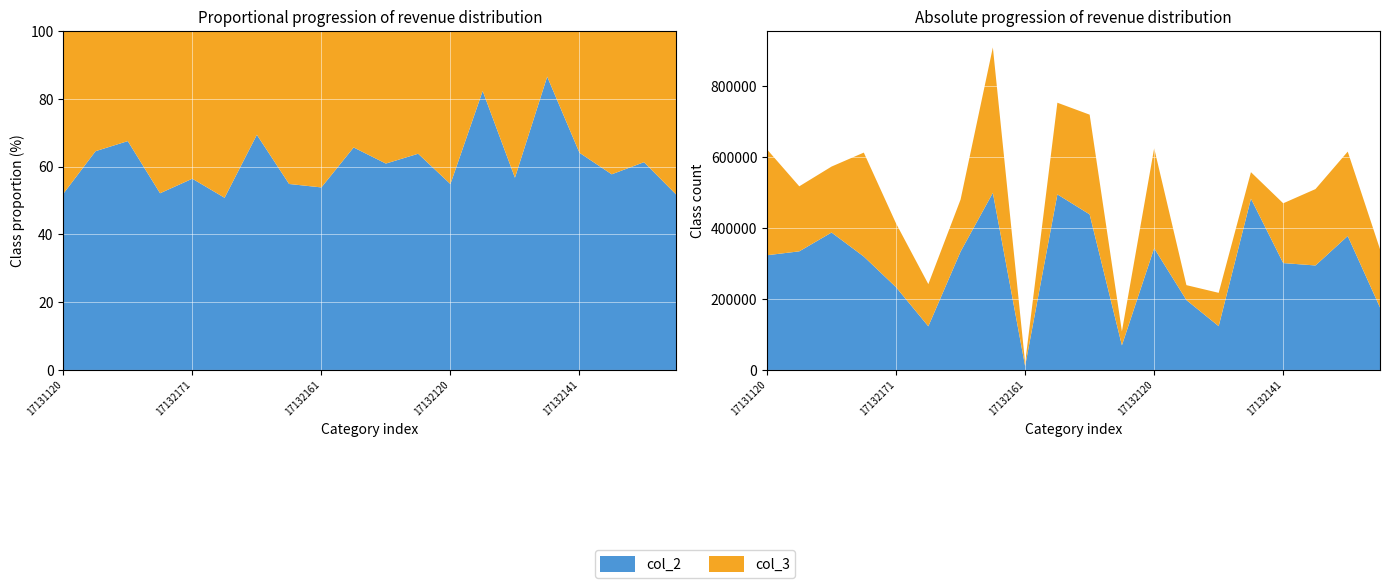

Reading left to right, extract all data points from this chart.

col_2: 17131120=323540.6	17132111=334551.6	17132131=387635.1	17132113=319827.6	17132171=233274.5	17132142=123034.3	17132173=333903.3	17132162=499557.0	17132161=10835.8	17132172=495195.6	17132151=438794.8	17132152=69394.3	17132120=343251.4	17132112=197038.3	17132130=123455.6	17132132=483105.3	17132141=301455.7	17132211=294699.3	17132231=377775.4	17132213=176344.1
col_3: 17131120=298545.8	17132111=183378.7	17132131=186025.5	17132113=293239.3	17132171=179821.7	17132142=119002.0	17132173=146960.3	17132162=410205.8	17132161=9268.9	17132172=258572.4	17132151=281242.2	17132152=39308.8	17132120=282077.0	17132112=42162.8	17132130=94041.7	17132132=74726.2	17132141=168613.6	17132211=215442.0	17132231=238017.0	17132213=164310.0